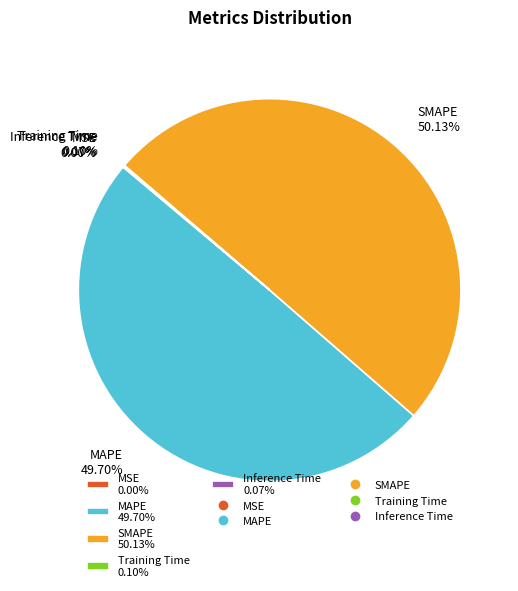

True or false: SMAPE accounts for 50% of the total.

True